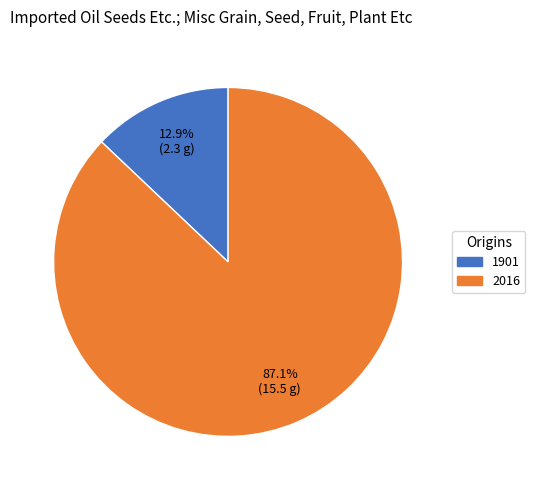

To the nearest percent, what is the average slice percentage?

50%